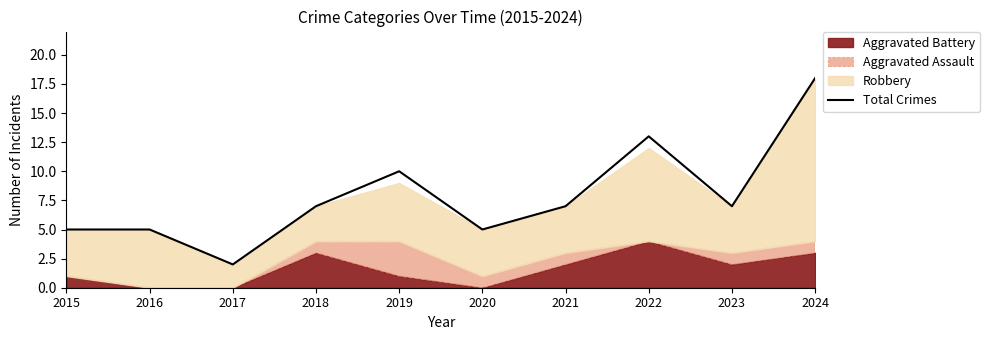

How many interior local valleys (lower than both neighbors) does the data have?

3